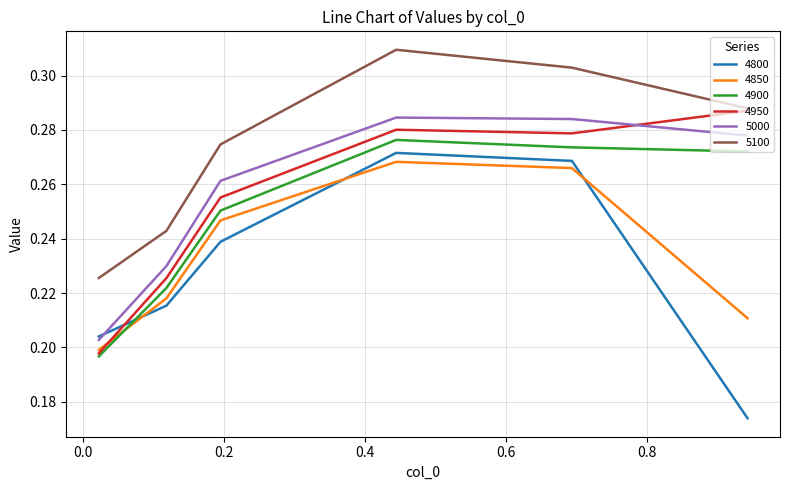

True or false: 5100 and 5000 cross at least once.

False